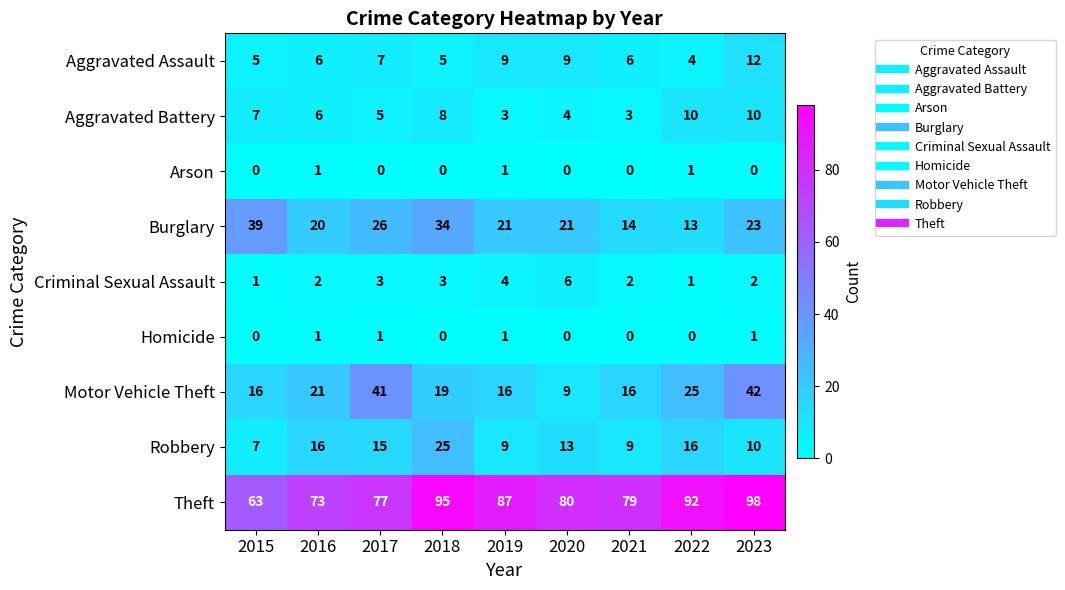

The Robbery series shows 4 at 2015. True or false?

False